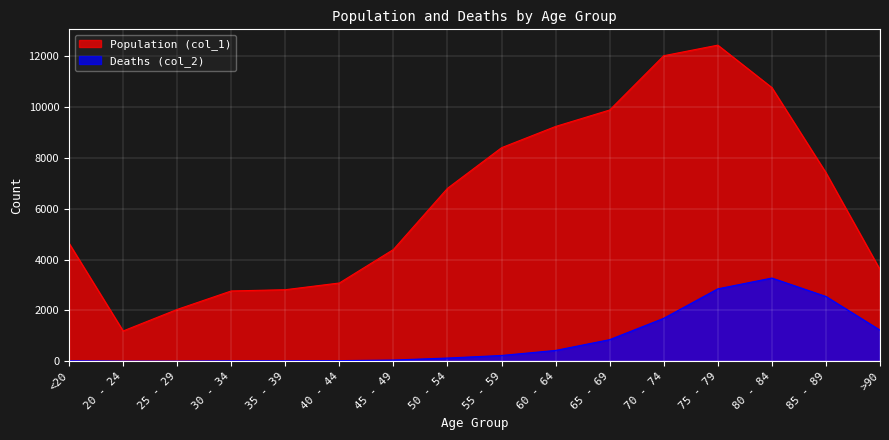

What is the total value across all series at 45 - 49?

4443